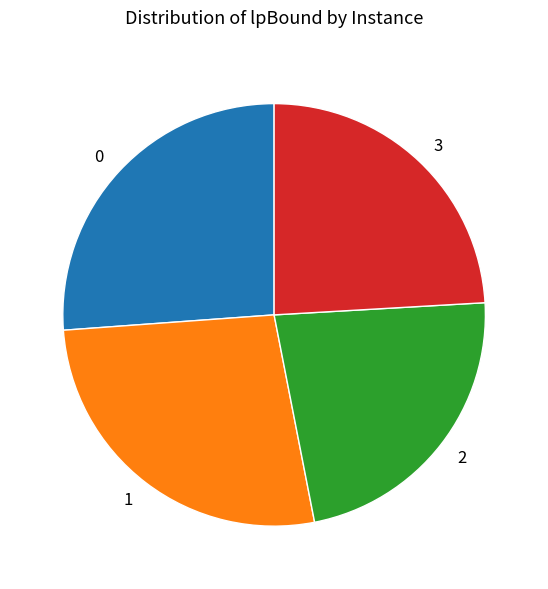

Does any single category account for the majority?

No